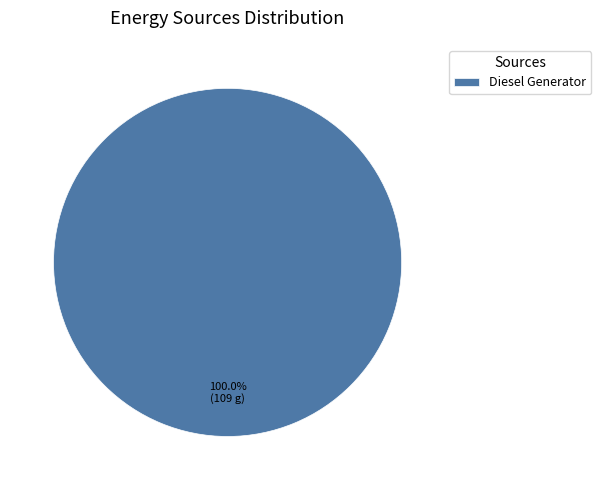

Is there a majority slice in this chart?

Yes